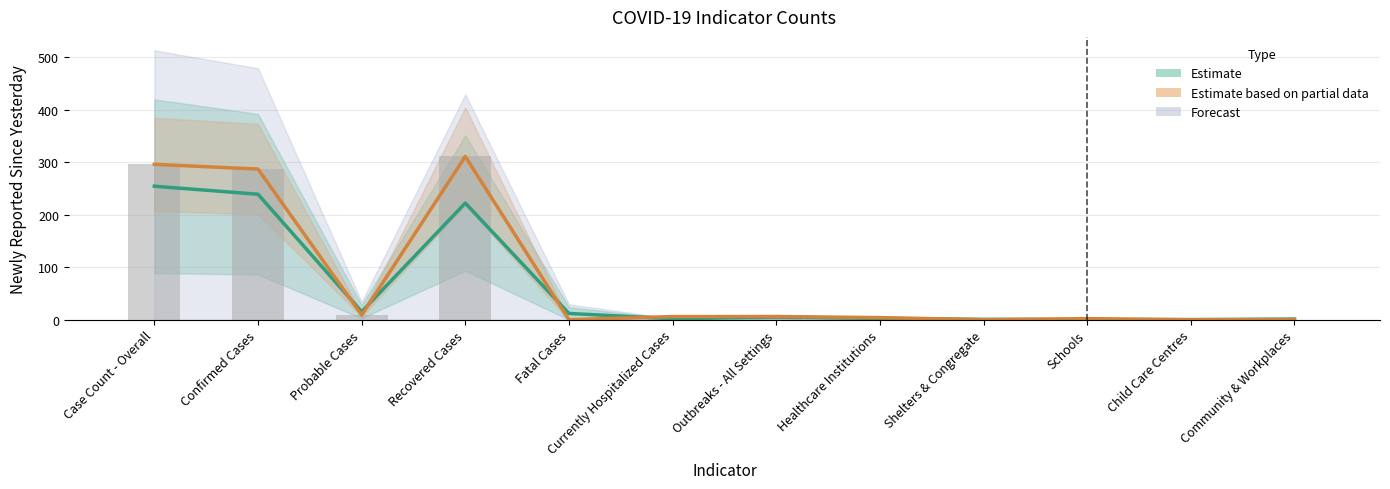

Reading left to right, extract all data points from this chart.

Estimate: Case Count - Overall=254.3	Confirmed Cases=239.0	Probable Cases=15.3	Recovered Cases=222.3	Fatal Cases=11.9	Currently Hospitalized Cases=1.9	Outbreaks - All Settings=5.0	Healthcare Institutions=2.4	Shelters & Congregate=0.7	Schools=0.4	Child Care Centres=0.2	Community & Workplaces=1.3
Estimate based on partial data: Case Count - Overall=296.0	Confirmed Cases=287.0	Probable Cases=9.0	Recovered Cases=311.0	Fatal Cases=0.0	Currently Hospitalized Cases=6.0	Outbreaks - All Settings=6.0	Healthcare Institutions=4.0	Shelters & Congregate=0.0	Schools=2.0	Child Care Centres=0.0	Community & Workplaces=0.0